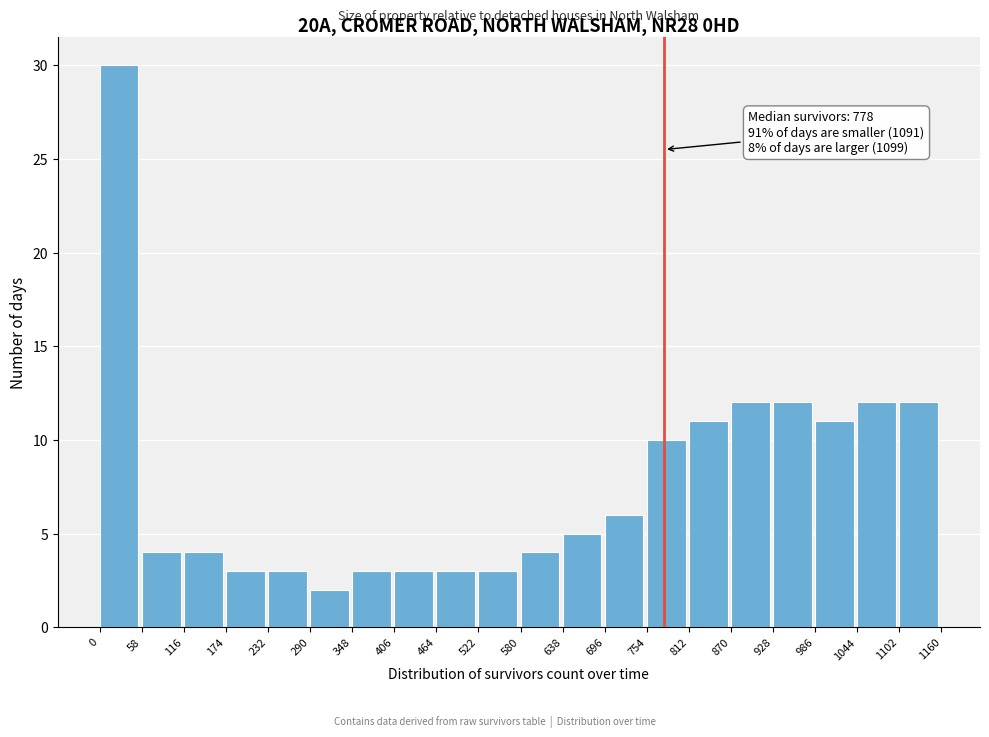

Over which range of the x-axis is the bar tallest?

0 to 58